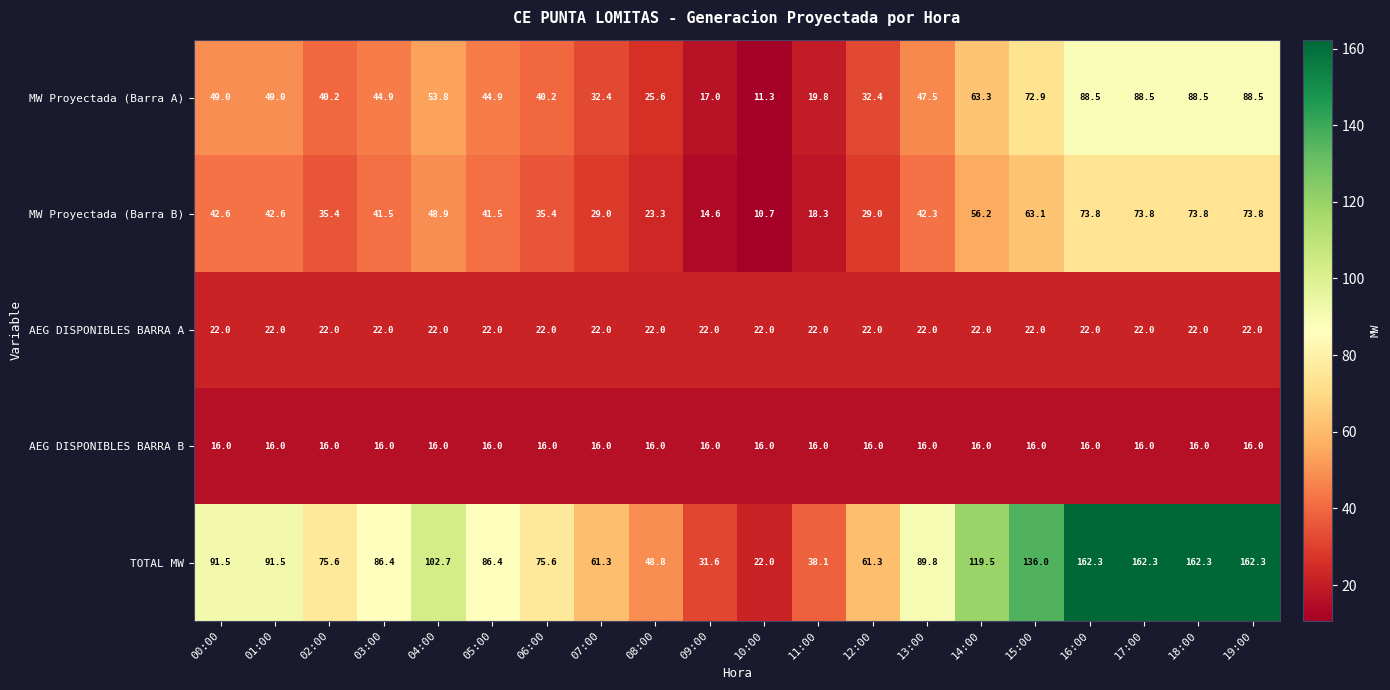

What is the spread (max minus min) of values at 12:00?

45.3